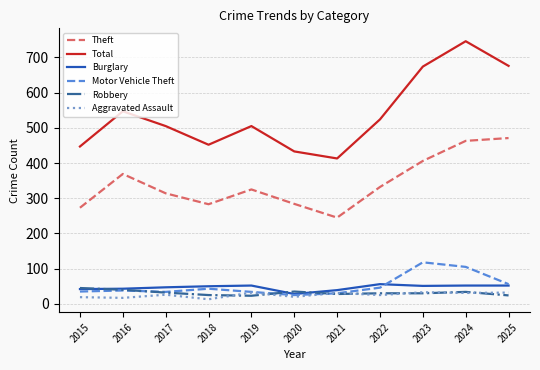

In Burglary, how many points are lower than both neighbors (excluding endpoints)?

2